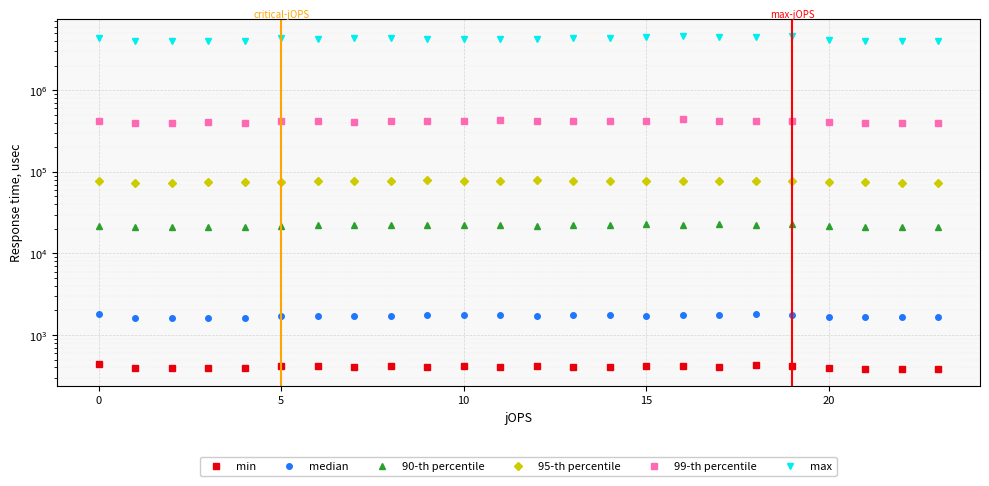

Rank the series by their maximum value, from lowest to highest.

min, median, 90-th percentile, 95-th percentile, 99-th percentile, max